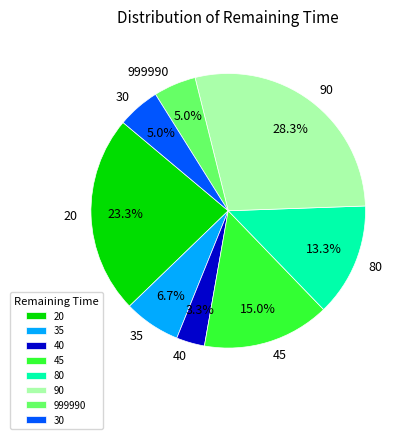

How many slices are in this pie chart?

8